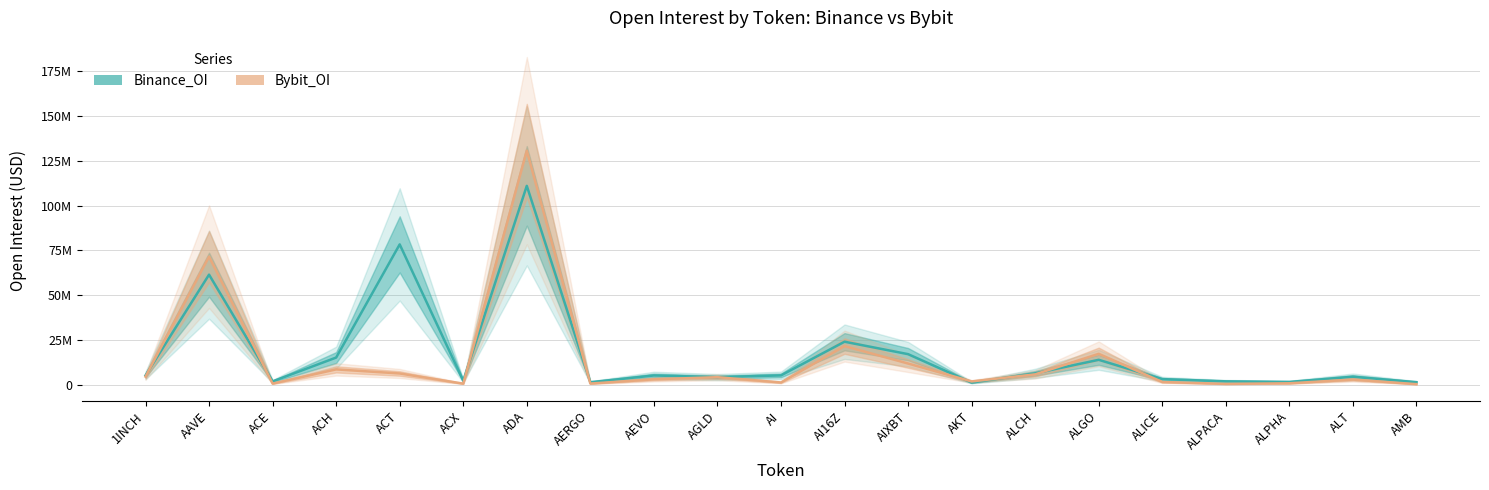

At how many categories does at least one series exceed 50792330?

3